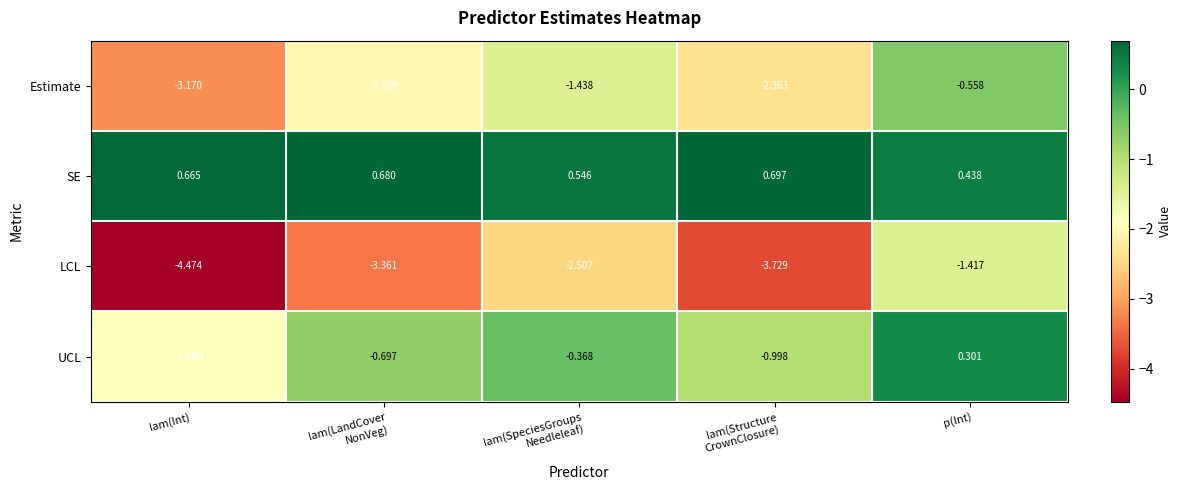

At p(Int), list the series in order from smallest to largest.

LCL, Estimate, UCL, SE